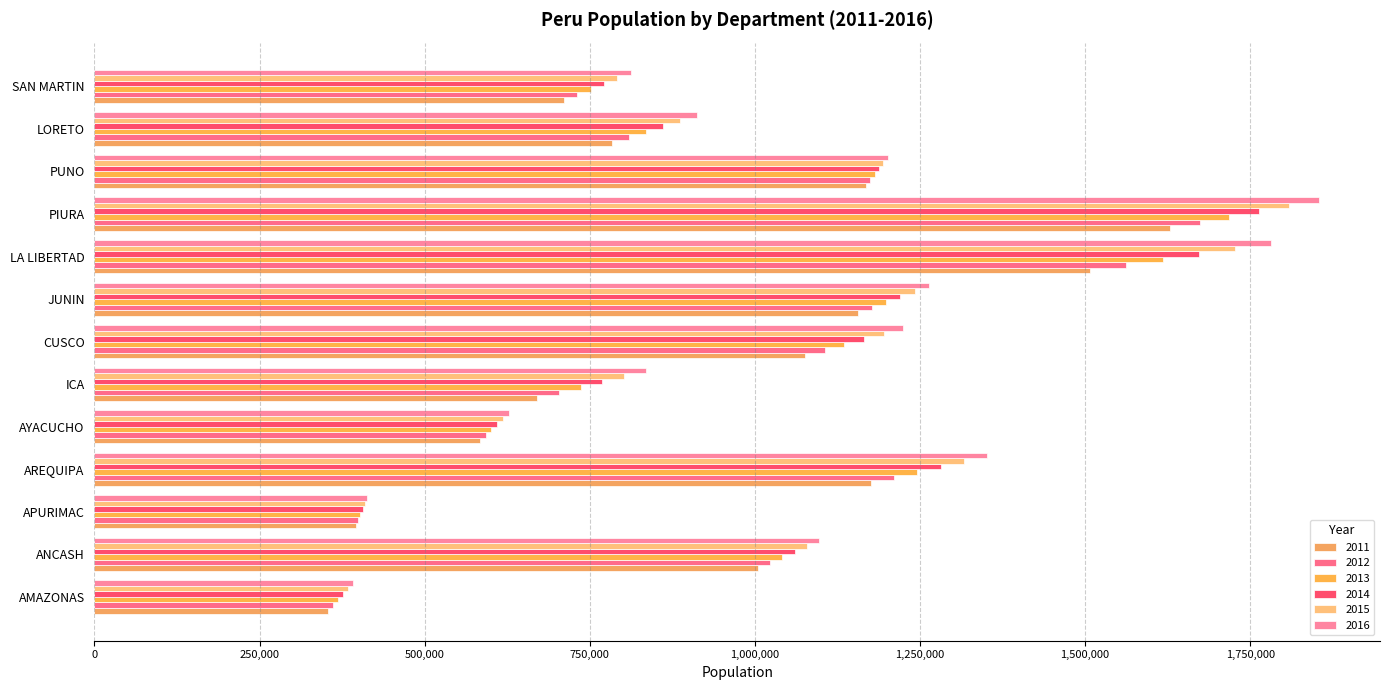

Which series has the largest range (max minus min)?

2016